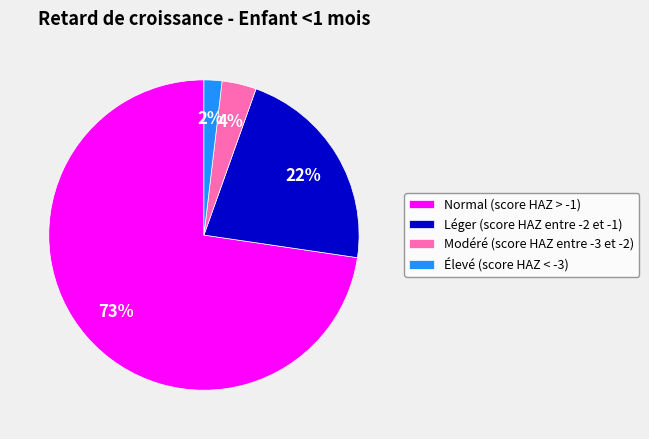

How many slices are in this pie chart?

4